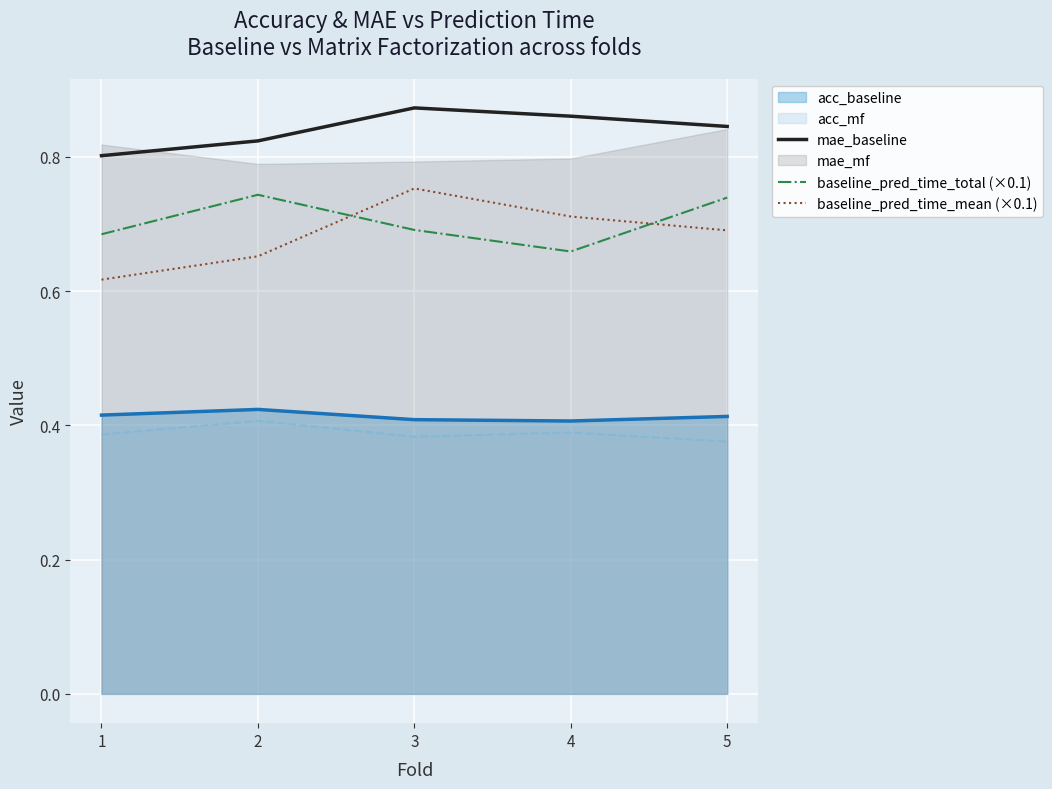

Where is baseline_pred_time_mean (×0.1) nearest to the value 0?

1